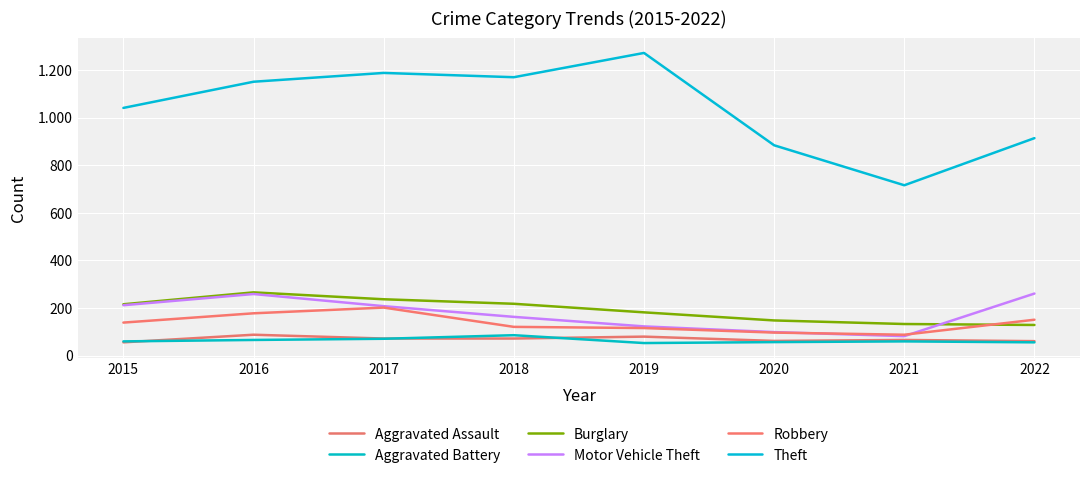

Does the chart have visible grid lines?

Yes